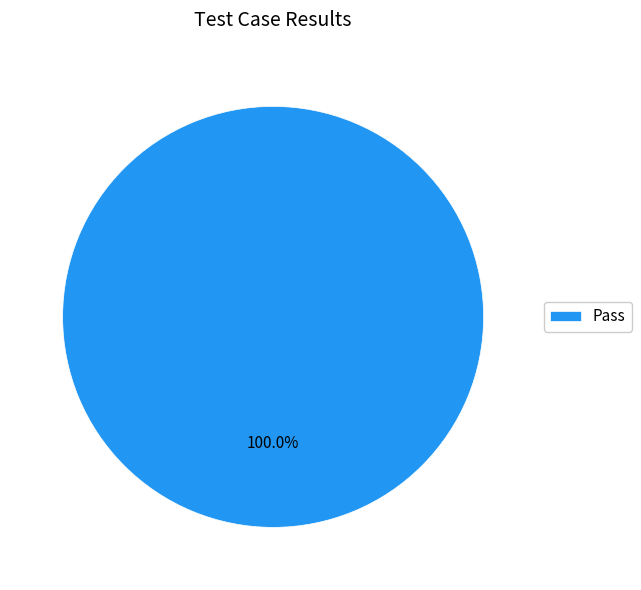

Does Pass represent more than half of the total?

Yes